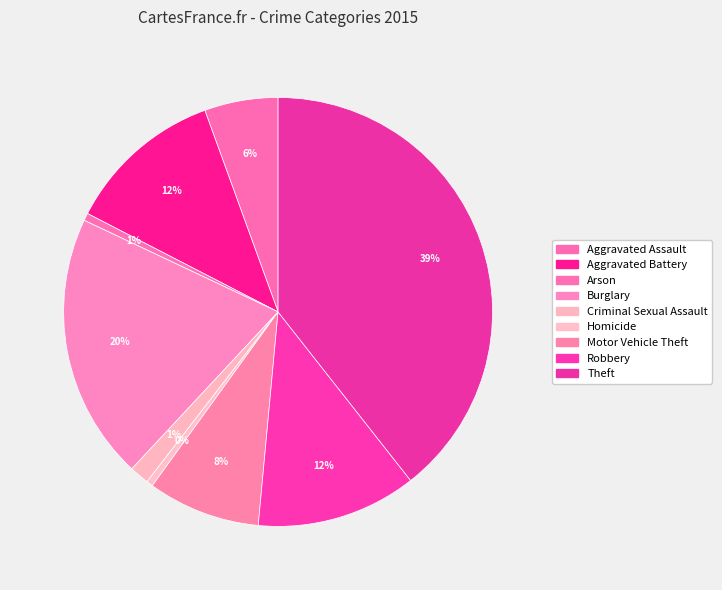

Rank the categories by value from lowest to highest.

Homicide, Arson, Criminal Sexual Assault, Aggravated Assault, Motor Vehicle Theft, Aggravated Battery, Robbery, Burglary, Theft